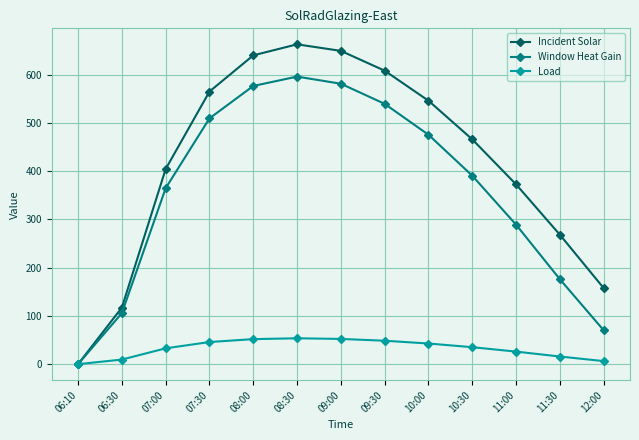

What is the spread (max minus min) of values at 09:30?

559.6